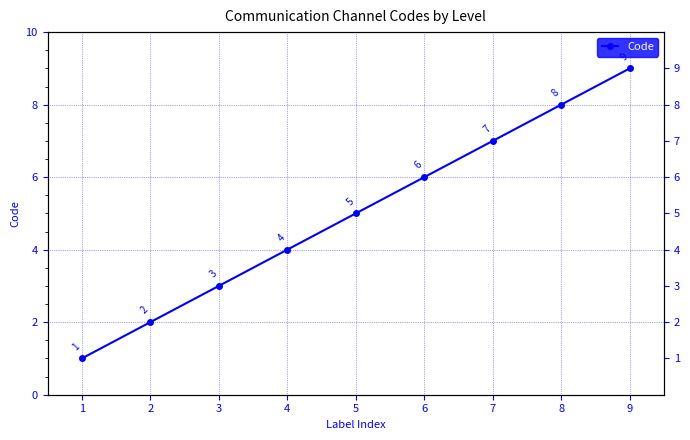

Does the chart display data point markers on the line(s)?

Yes